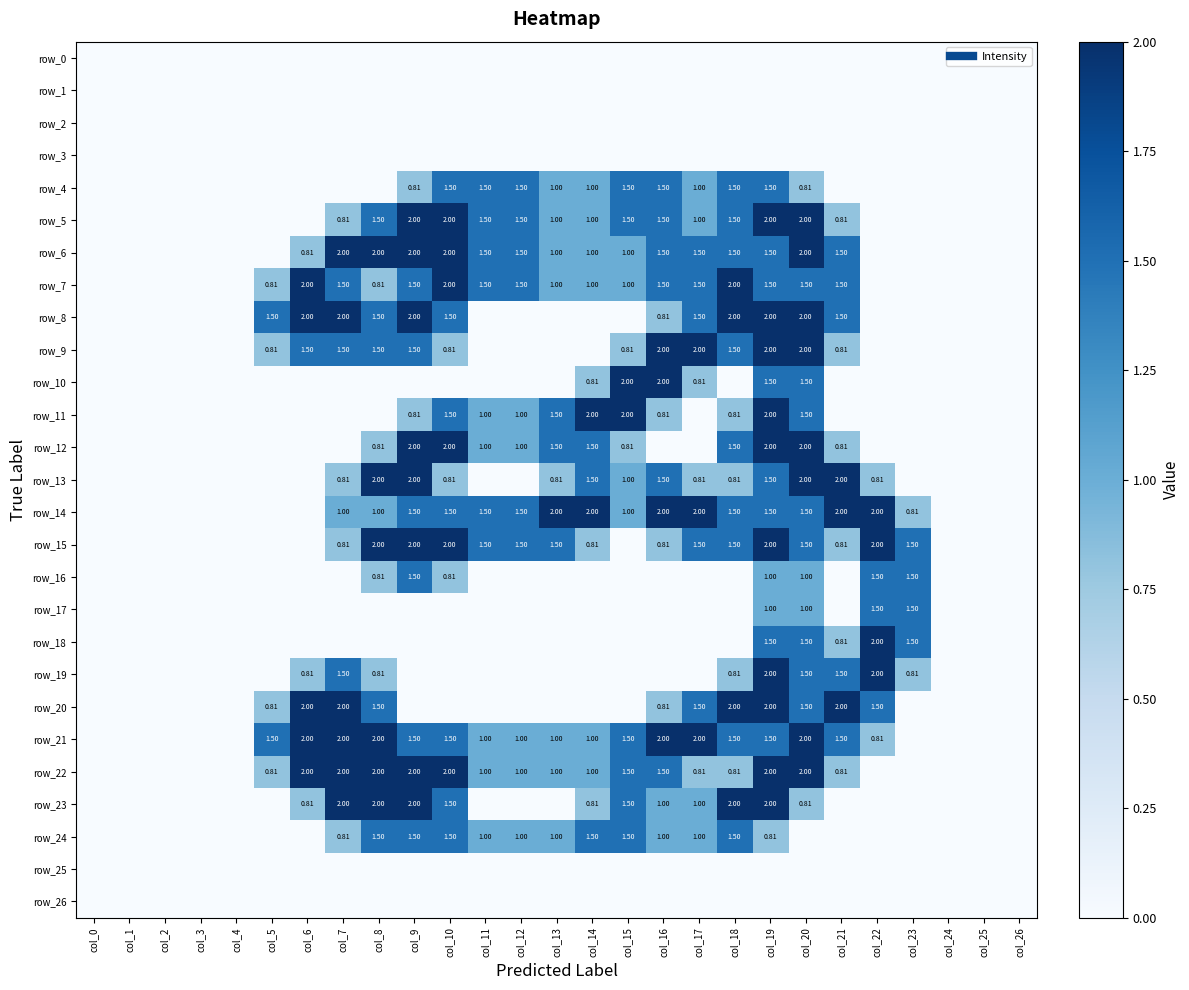

What is the average value of the row_14 series?

1.0